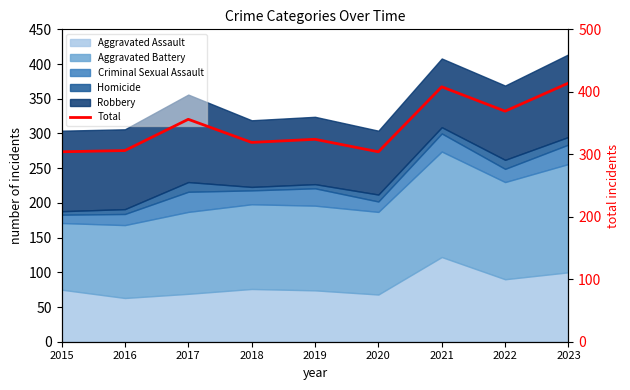

What value does the data have at 2021?

408